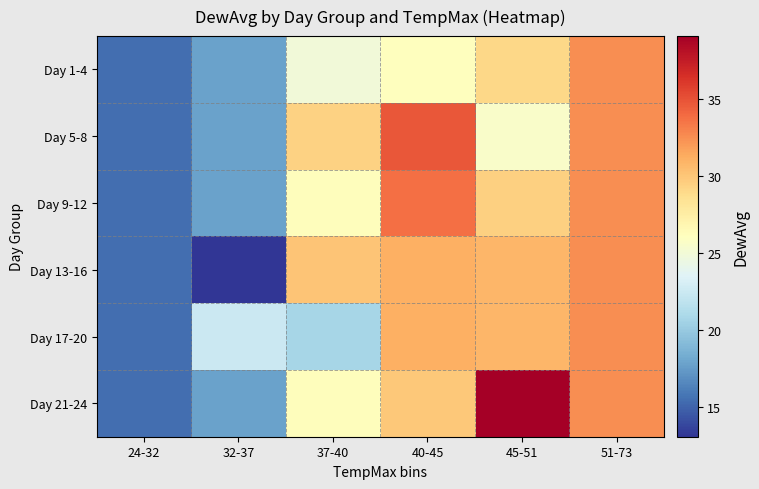

What is the difference between the highest and lowest values at 37-40?

9.3